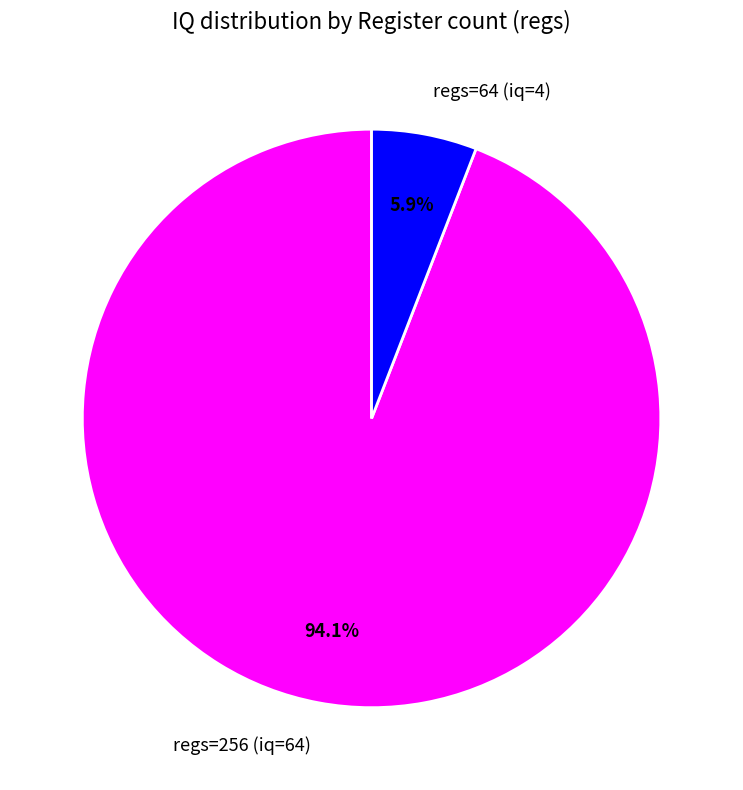

Is it true that regs=64 (iq=4) is 6% of the pie?

True